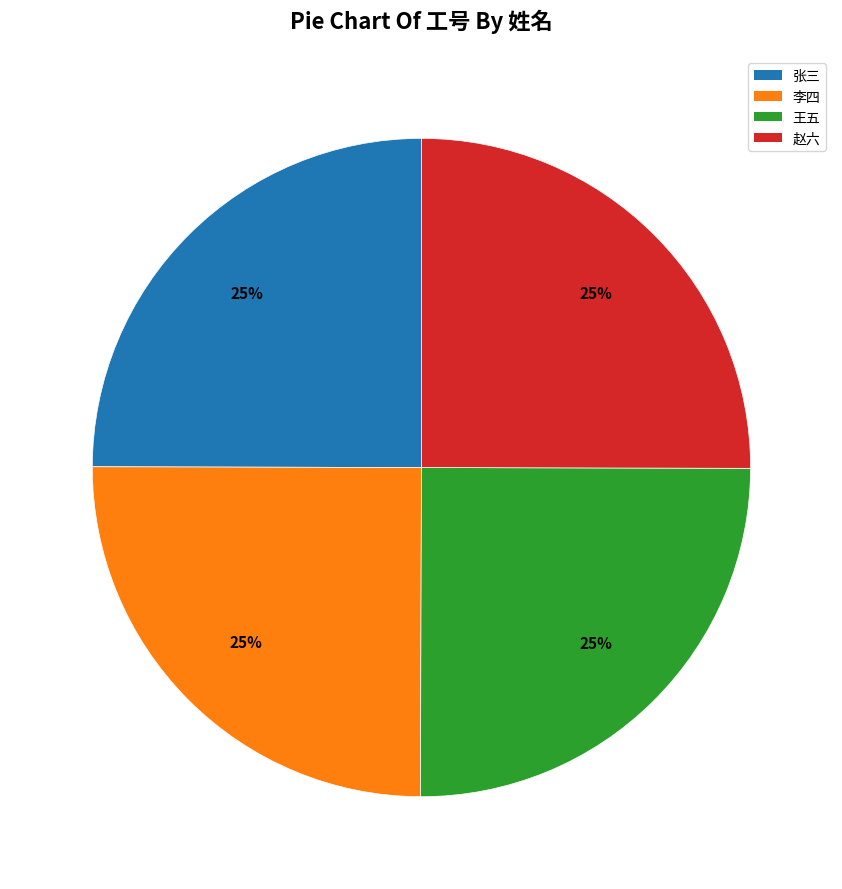

What percentage is the 李四 slice, to the nearest percent?

25%